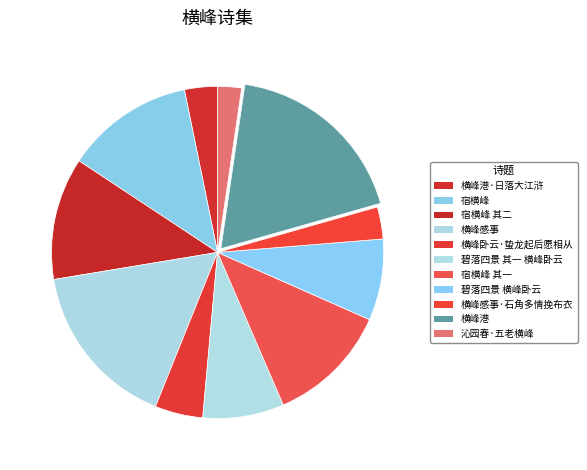

To the nearest percent, what percentage of the pie is 宿横峰 其二?

12%